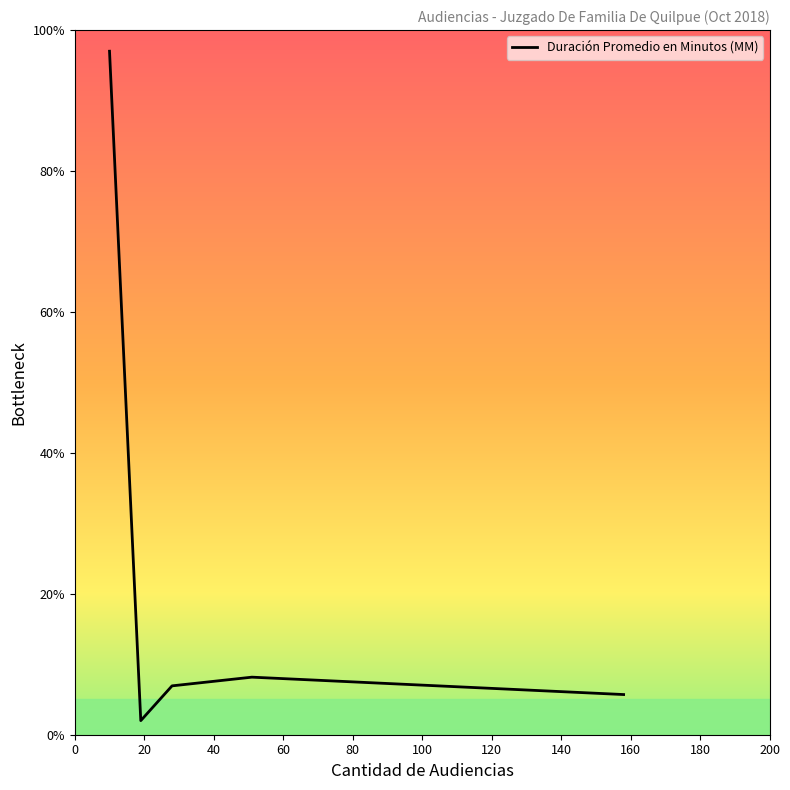

True or false: the data has more than 0 interior local peaks.

True